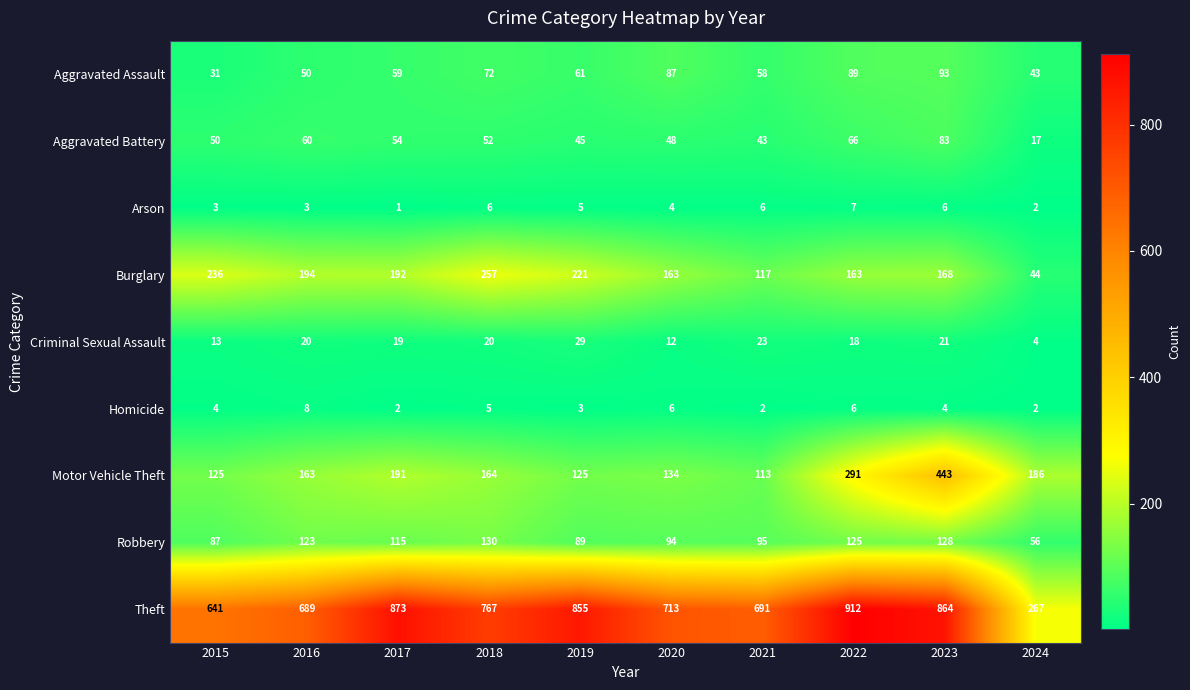

Which series has the largest range (max minus min)?

Theft